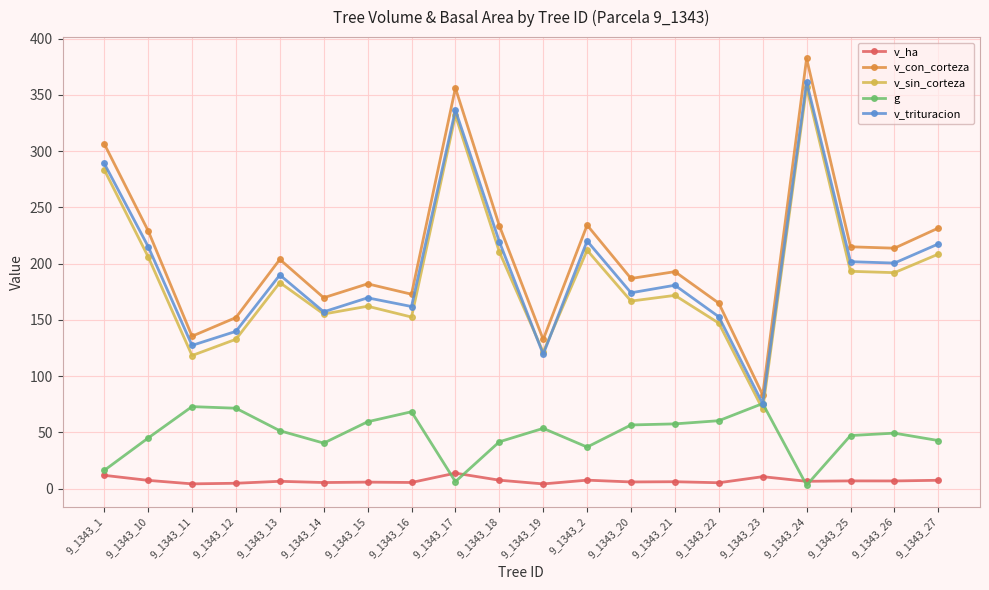

What is the label of the 4th point from the left?

9_1343_12